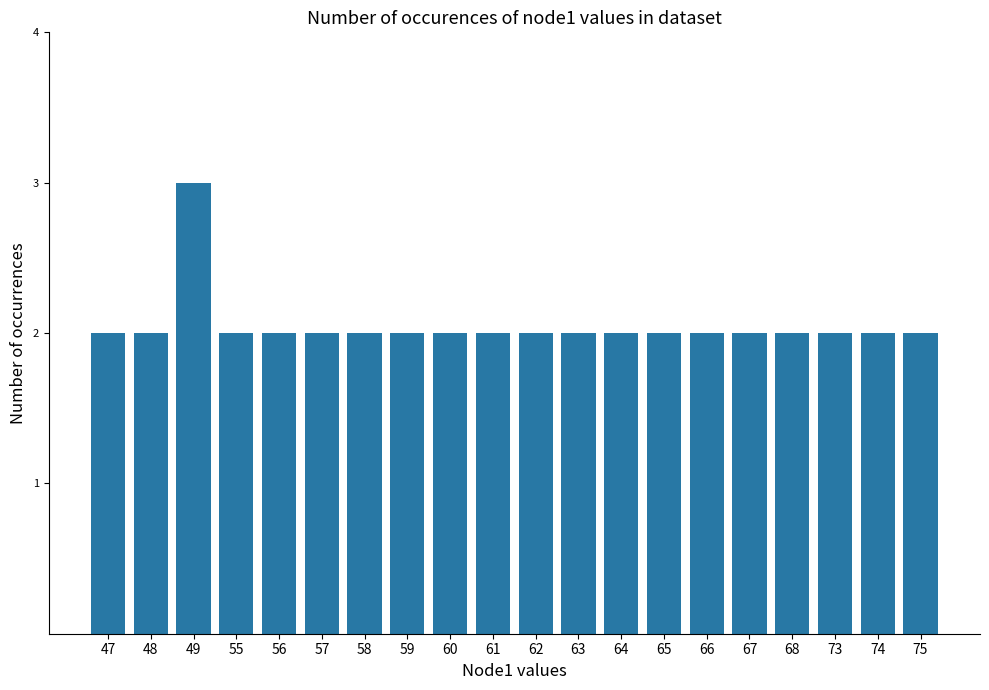

Which category has the highest value across all series?

49